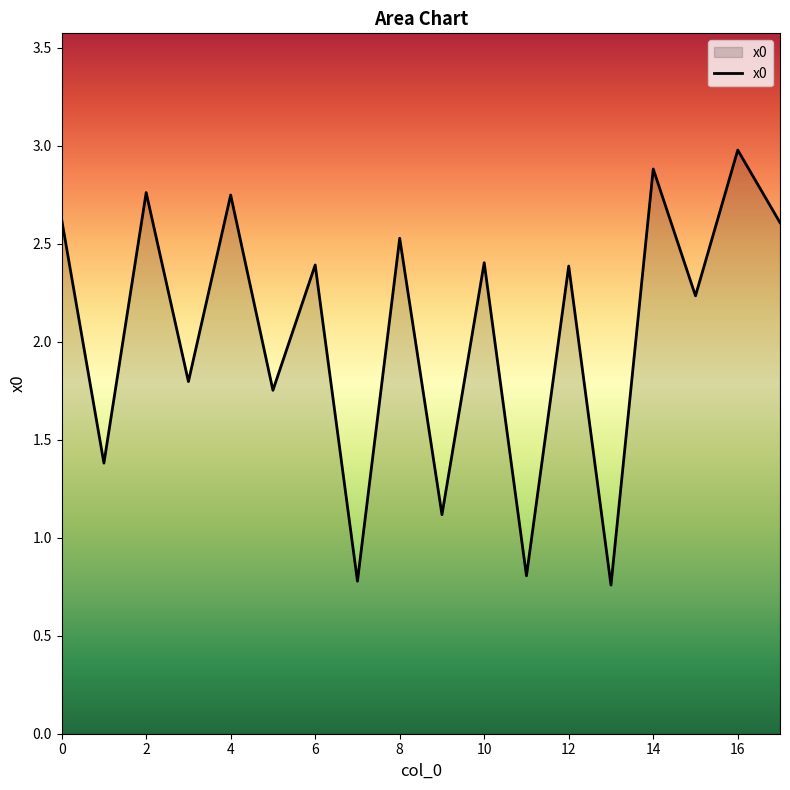

How many distinct data groups are displayed?

1